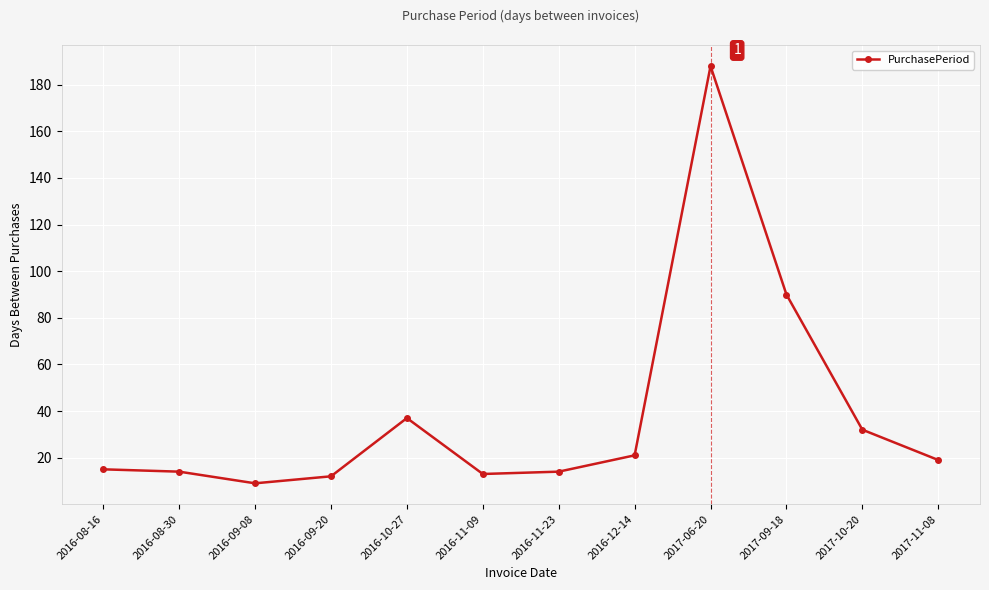

Where is the first local minimum?

2016-09-08